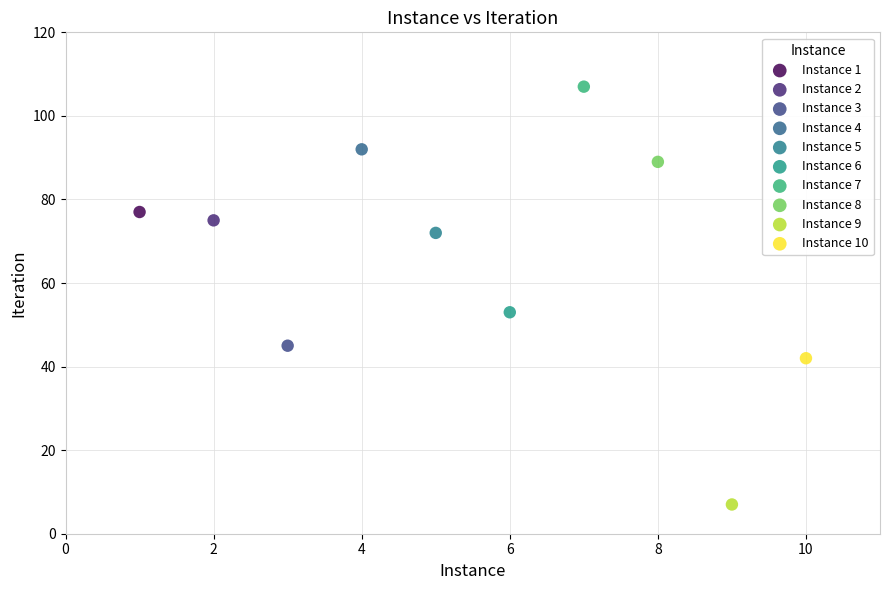

Which series contains the highest Y value?

Instance 7